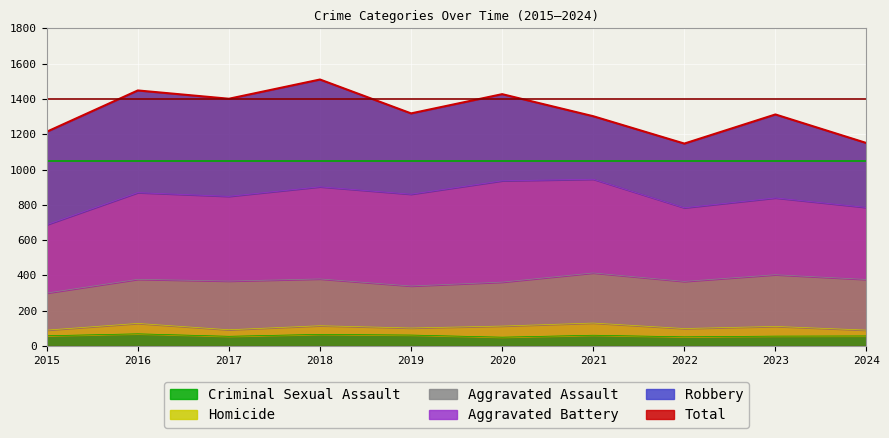

At how many categories does at least one series exceed 348?

10